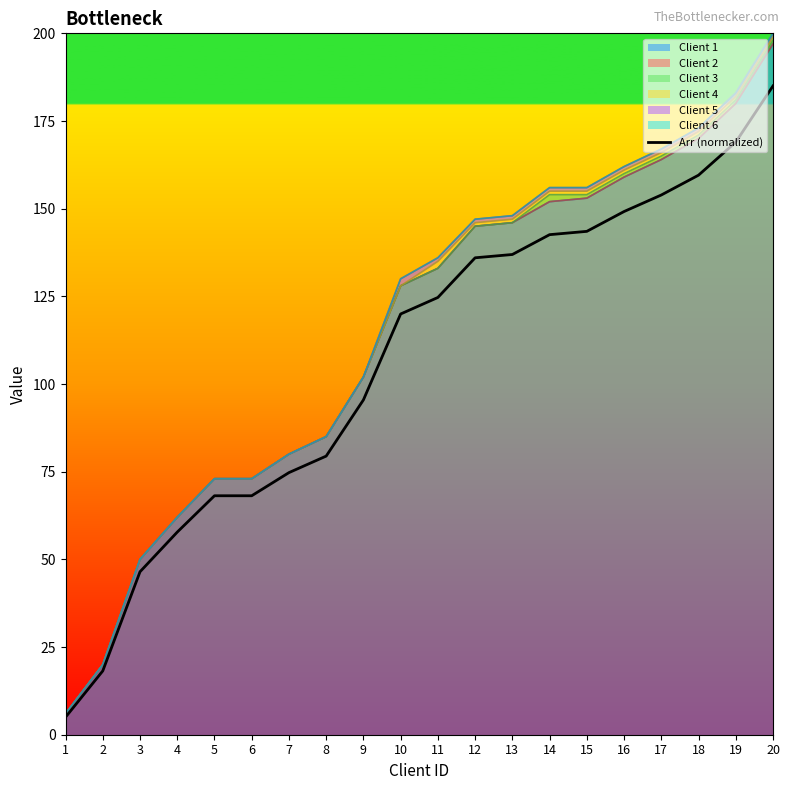

Reading left to right, list all the values displayed in this chart.

5.0	18.2	46.5	57.8	68.1	68.1	74.7	79.5	95.5	120.0	124.7	136.0	136.9	142.6	143.5	149.2	153.9	159.6	169.0	185.0